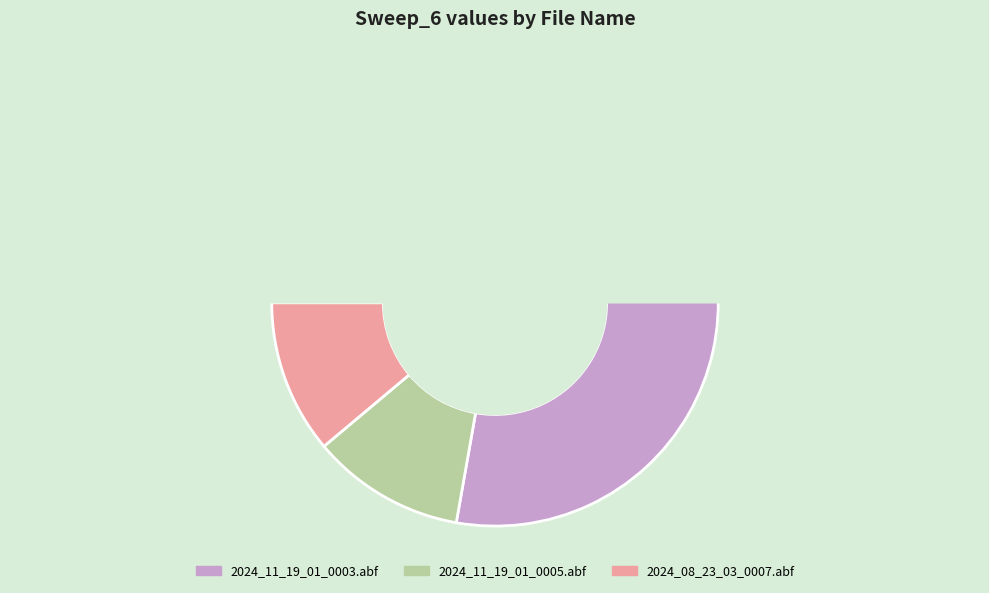

What portion of the pie excludes 2024_08_23_03_0008.abf?

100.0%